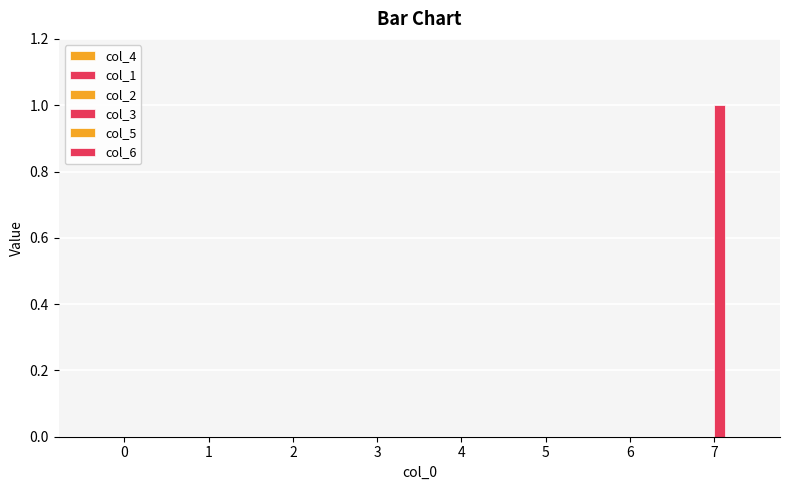

What is the maximum value shown in the chart?

1